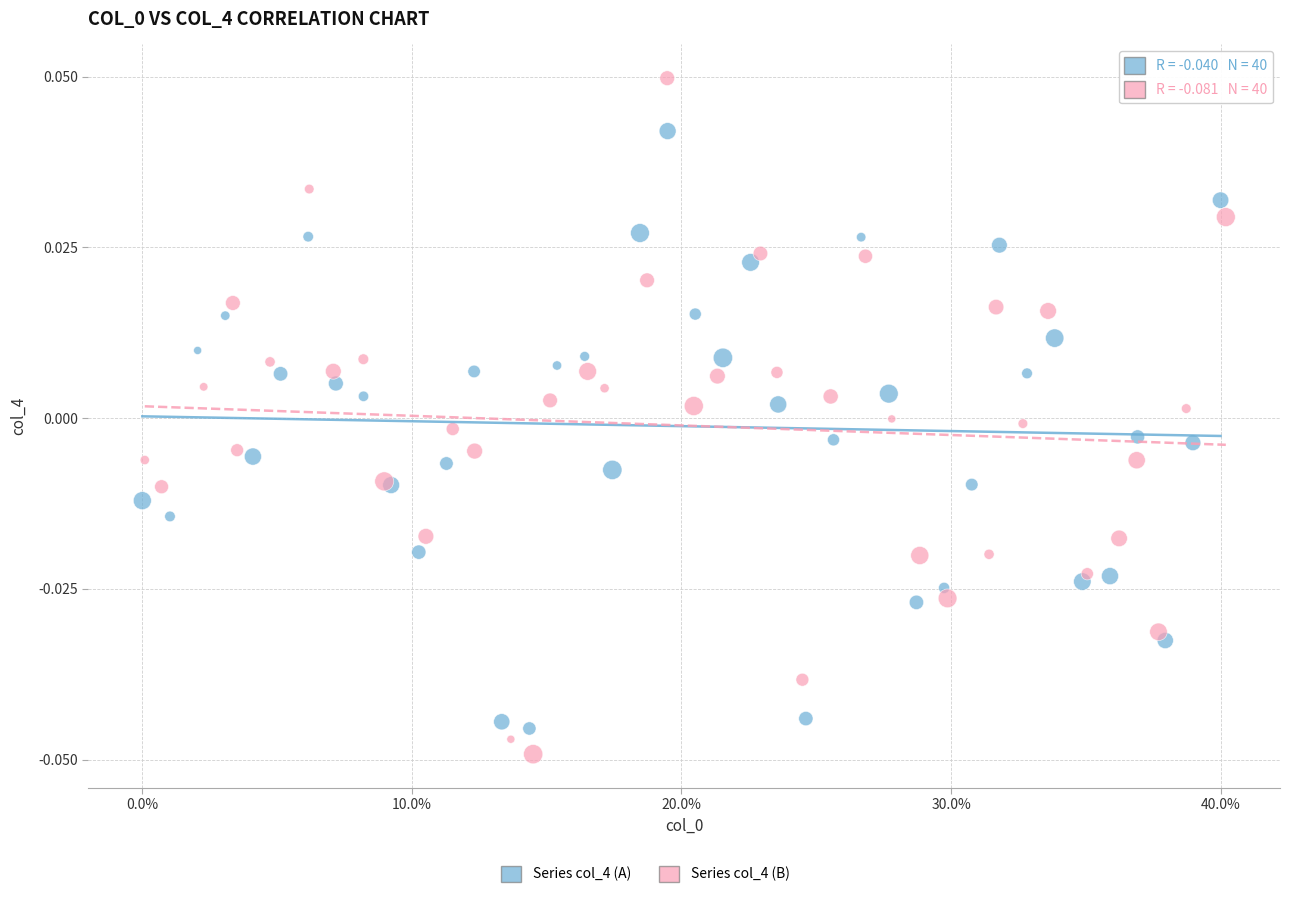

Which series has the largest Y range (max minus min)?

Series col_4 (B)